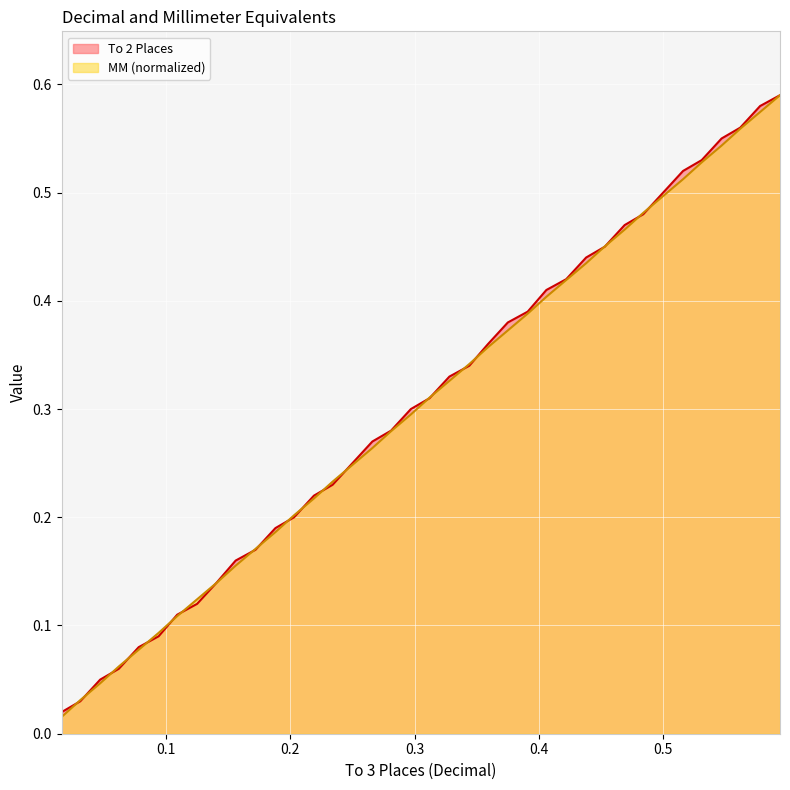

What are all the series names shown in the legend?

To 2 Places, MM (normalized)